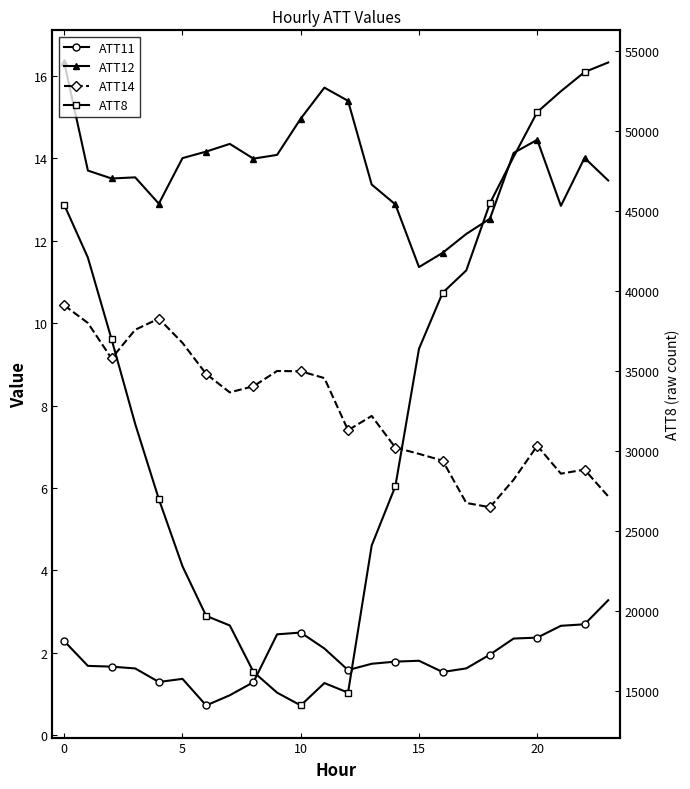

At which category is the sum across all series the highest?

23